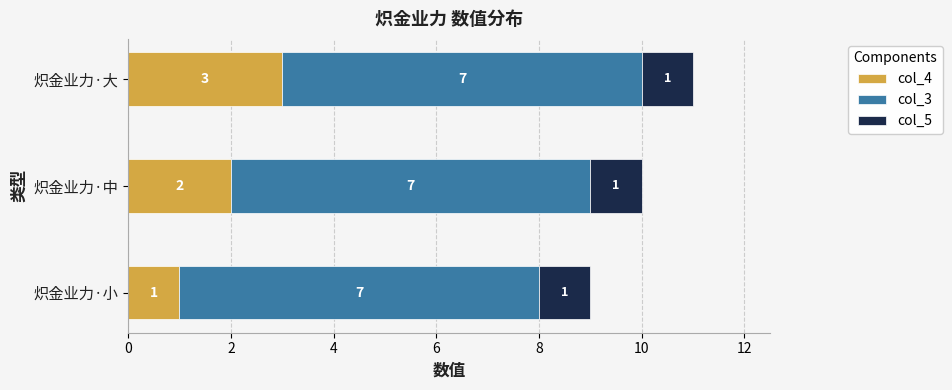

At which label does col_4 reach its minimum?

炽金业力·小